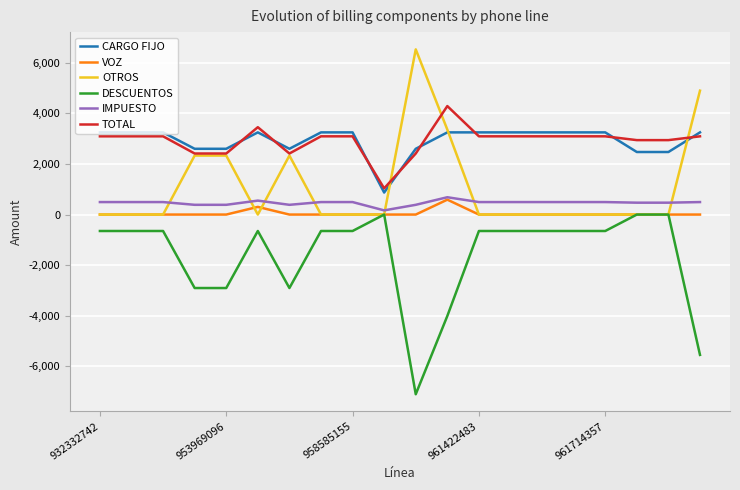

What is the greatest value displayed?

6536.0